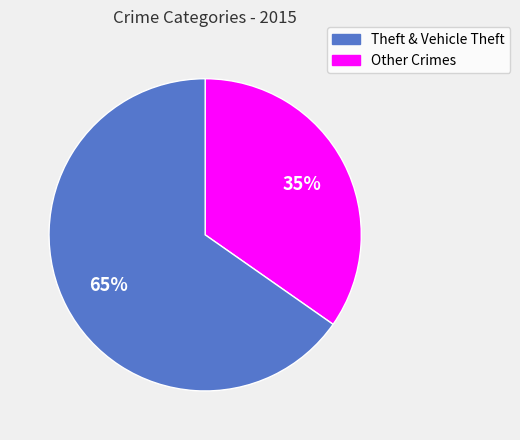

Is there any slice that represents more than half of the pie?

Yes